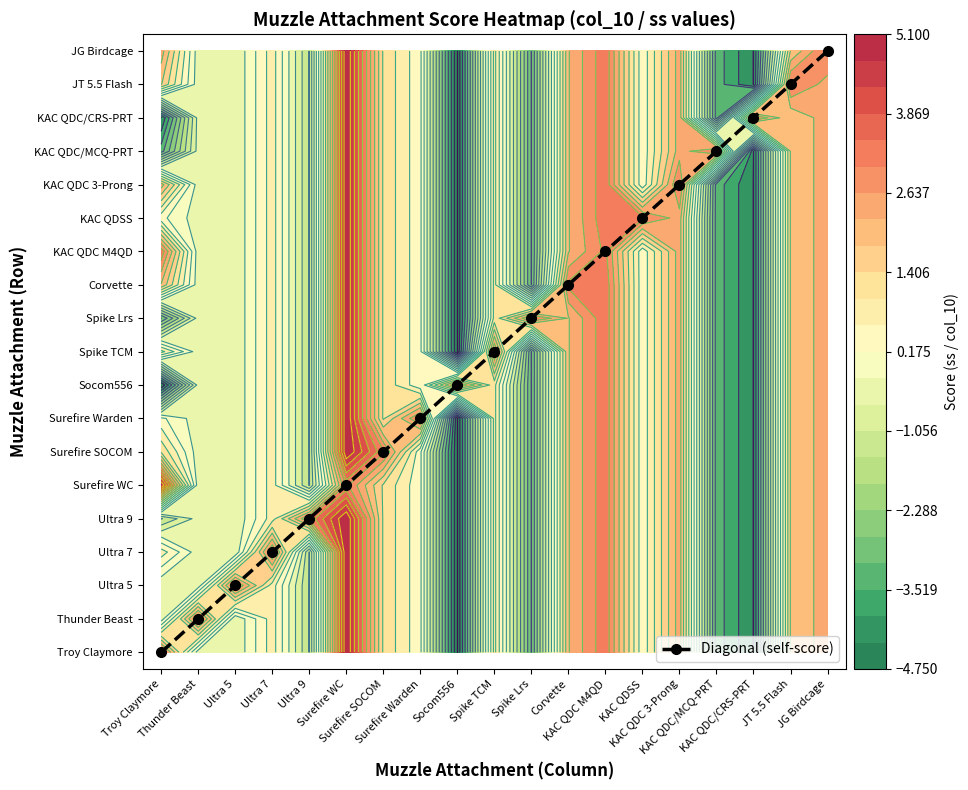

List the labels in order of value, largest first.

JG Birdcage, JT 5.5 Flash, KAC QDC/CRS-PRT, KAC QDC/MCQ-PRT, KAC QDC 3-Prong, KAC QDSS, KAC QDC M4QD, Corvette, Spike Lrs, Spike TCM, Socom556, Surefire Warden, Surefire SOCOM, Surefire WC, Ultra 9, Ultra 7, Ultra 5, Thunder Beast, Troy Claymore